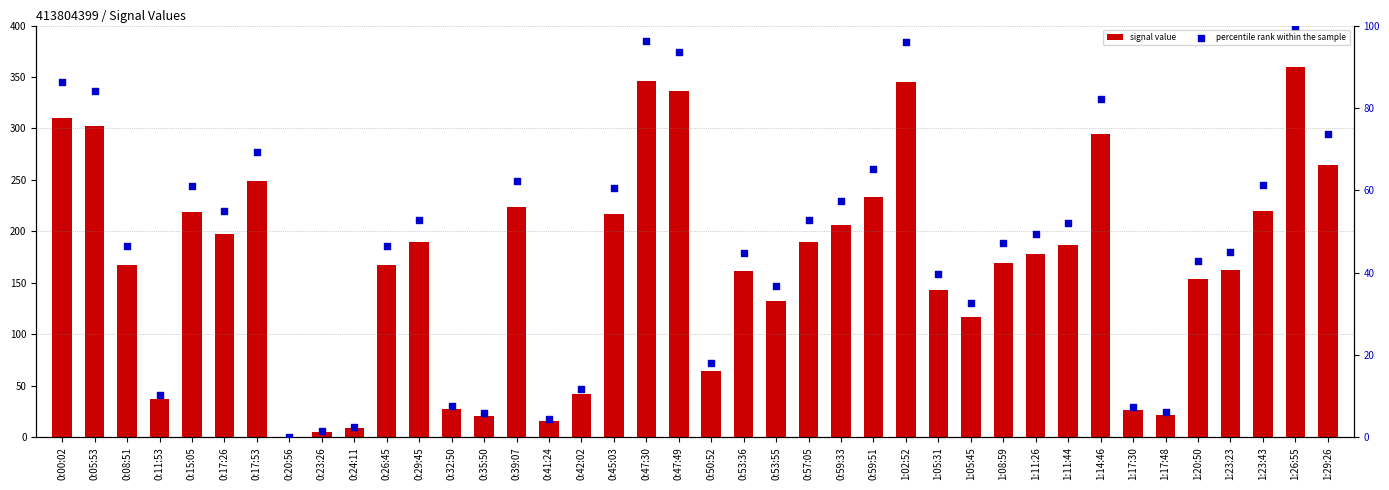

At how many categories does at least one series exceed 233?

10